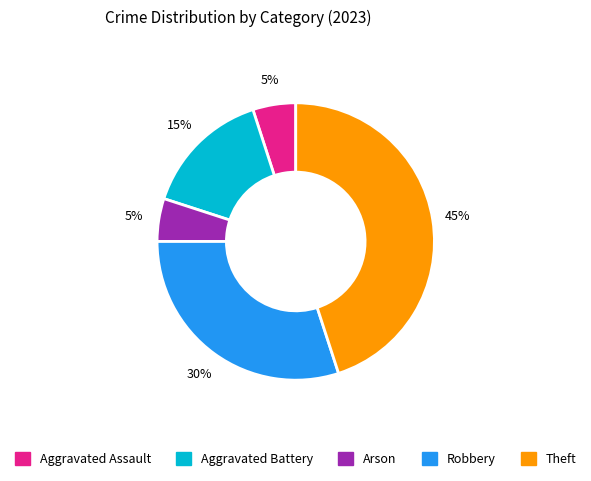

To the nearest percent, what is the difference between the largest and smallest slice percentages?

40%